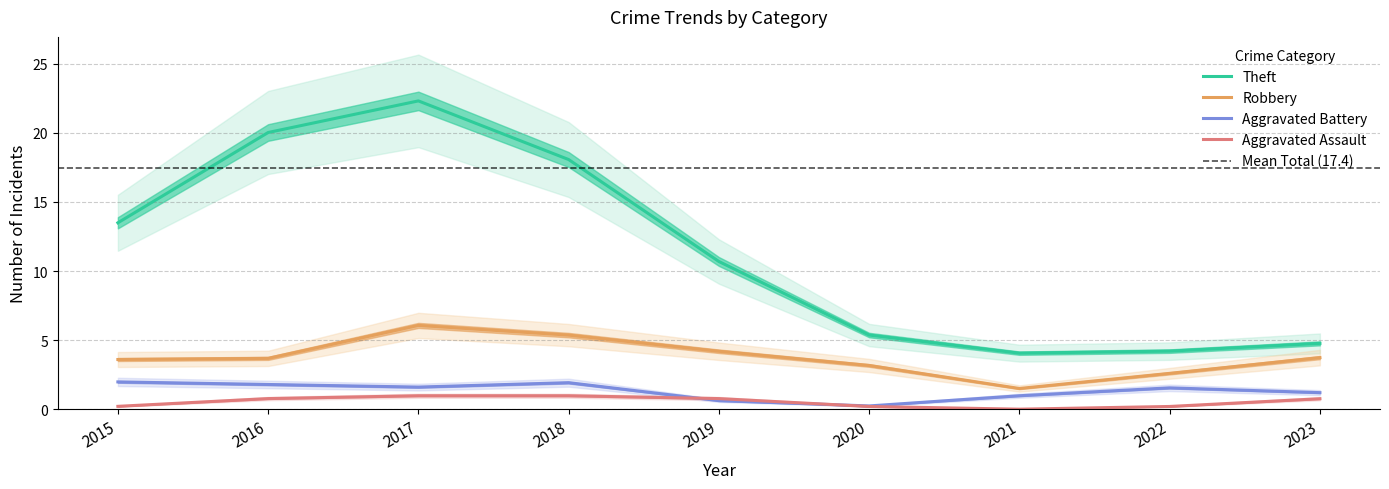

What are all the series names shown in the legend?

Theft, Robbery, Aggravated Battery, Aggravated Assault, Total